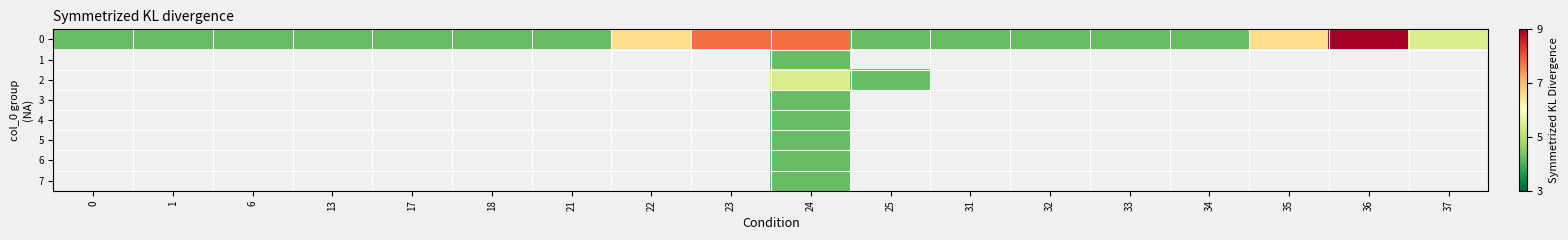

At which category is the sum across all series the highest?

24